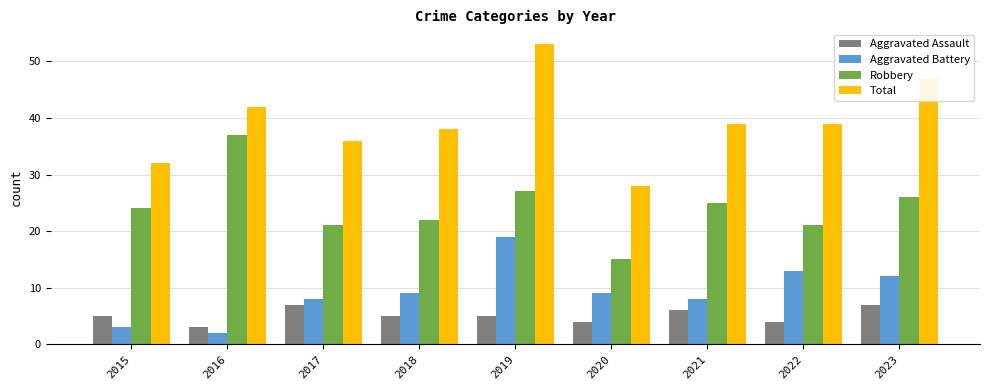

Read the Robbery value at 2018.

22